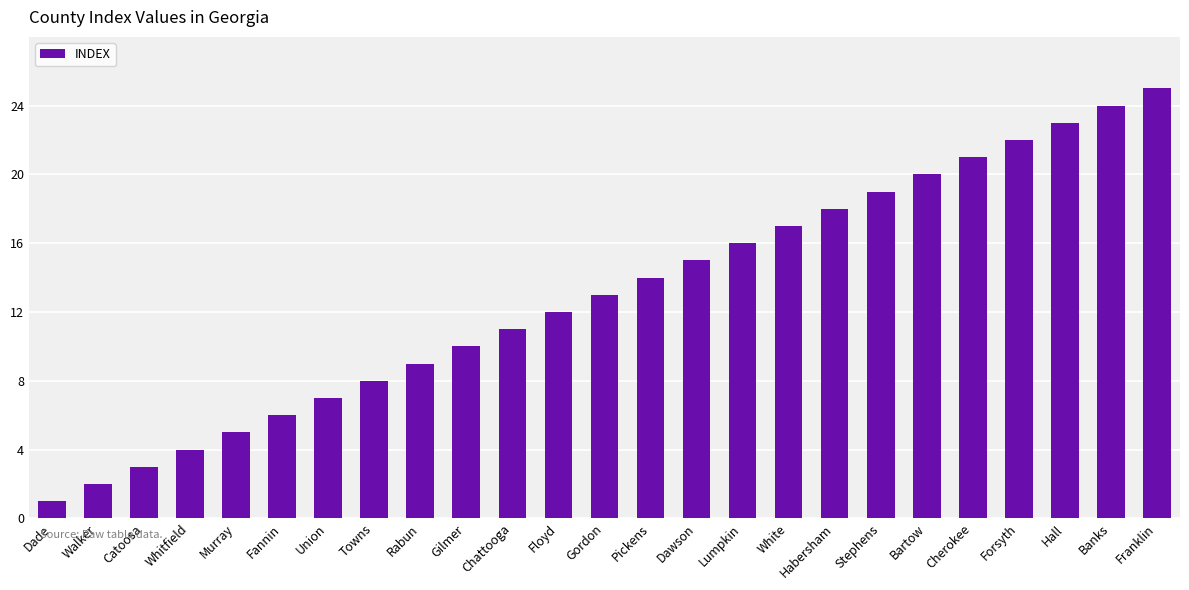

Where is the data nearest to the value 13?

Gordon